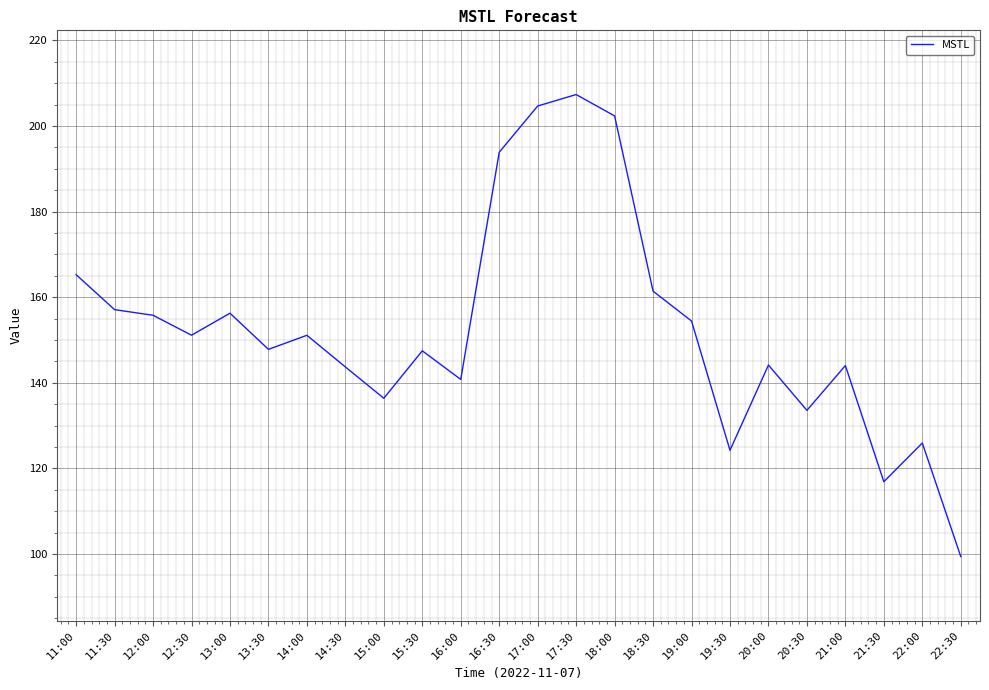

Where does the data first go above 151?

11:00